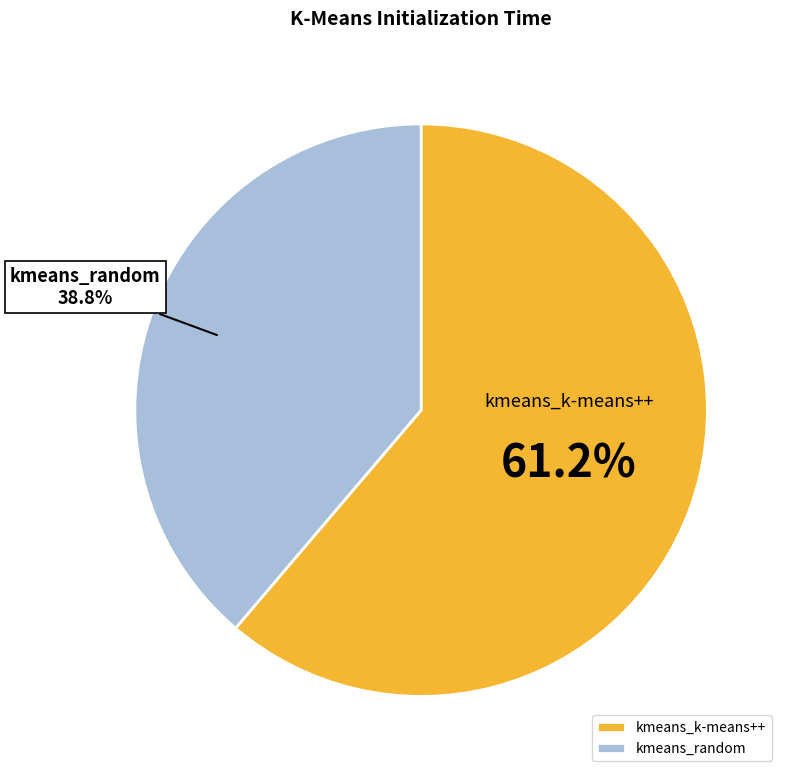

To the nearest percent, what is the difference between the largest and smallest slice percentages?

22%